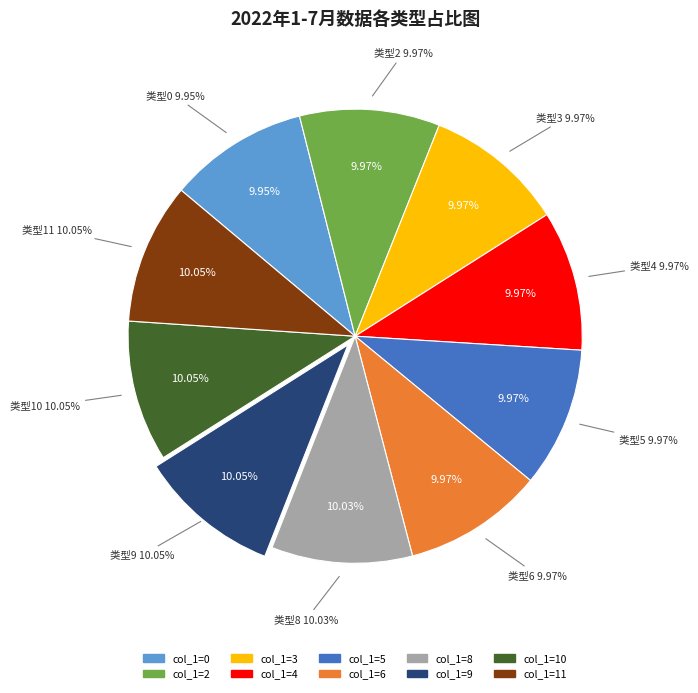

To the nearest percent, what percentage of the pie is 5?

10%